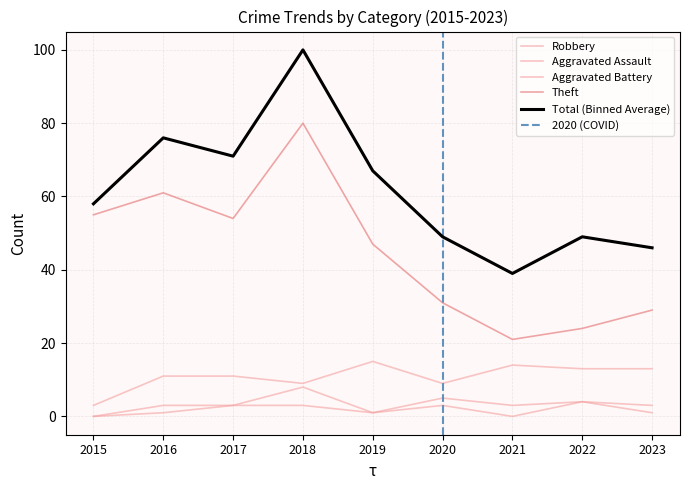

Is it true that Theft equals 96 at 2017?

False